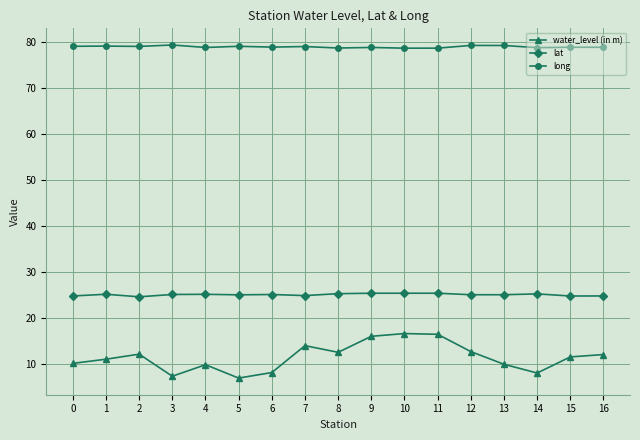

True or false: long has more than 2 points higher than both neighbors.

True